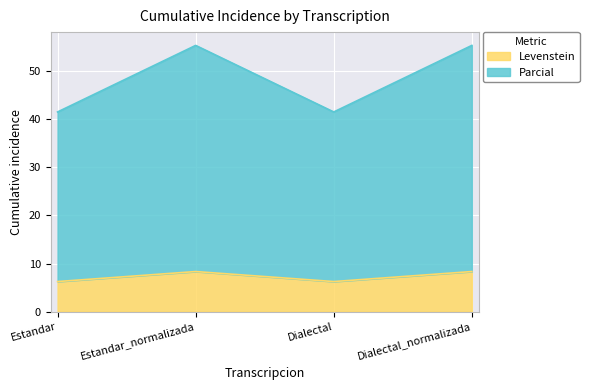

Is the value of Levenstein at Dialectal greater than the value of Parcial at Estandar_normalizada?

No